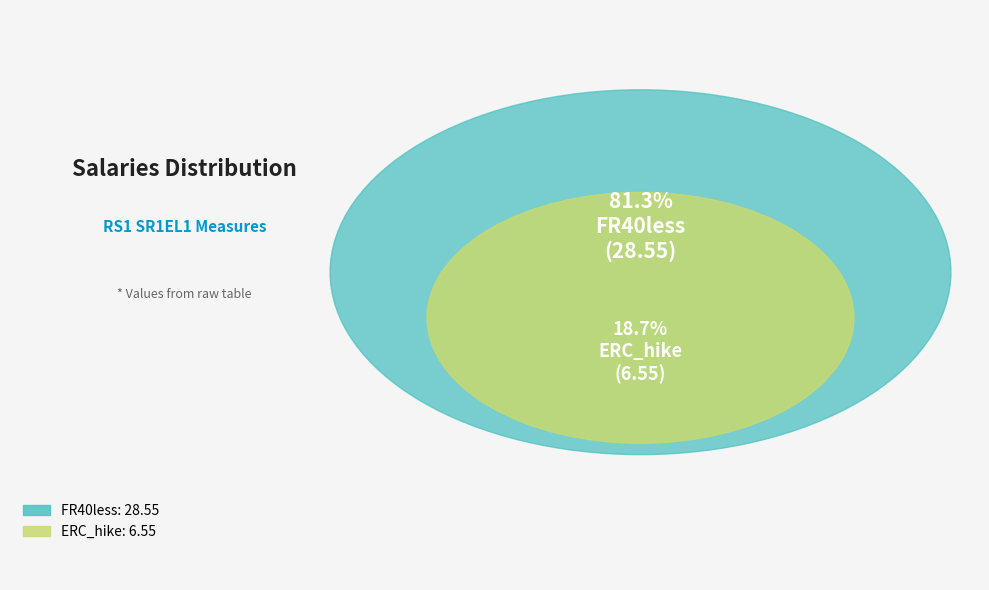

How many segments does this pie chart have?

2